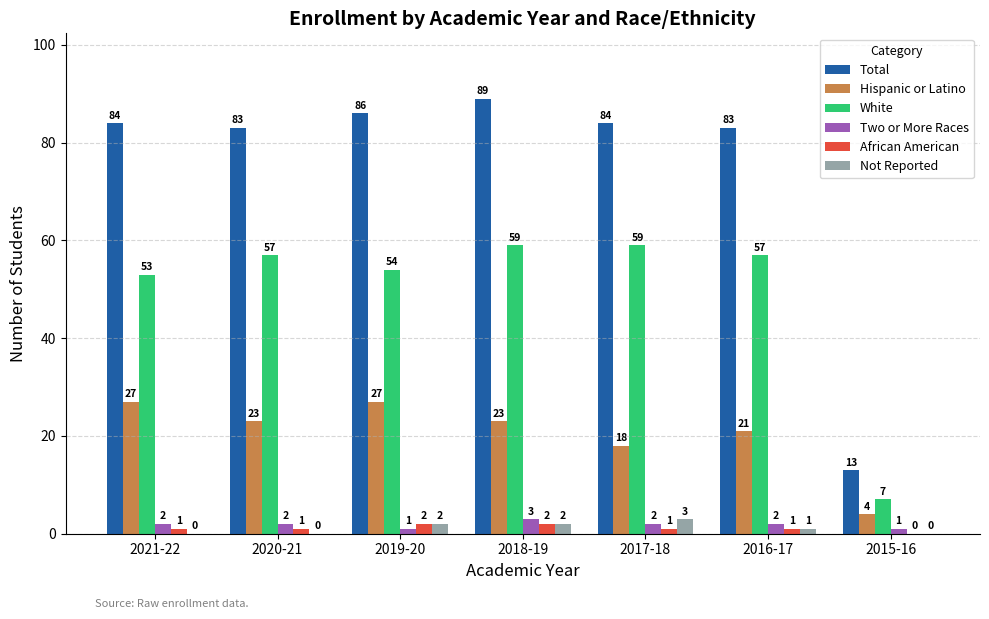

How many distinct data groups are displayed?

6